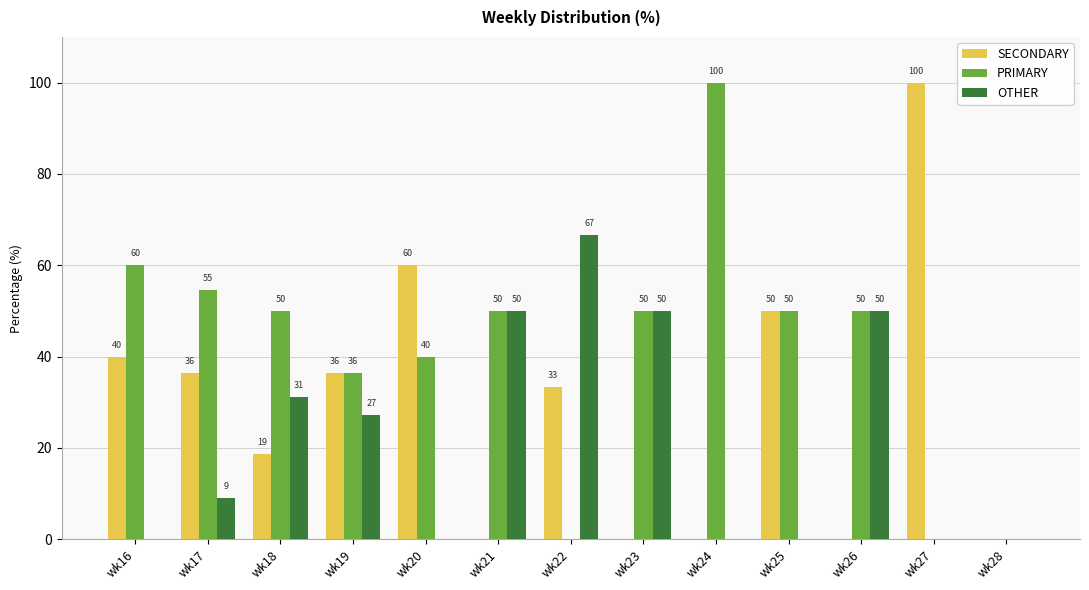

How many values in OTHER are above zero?

7